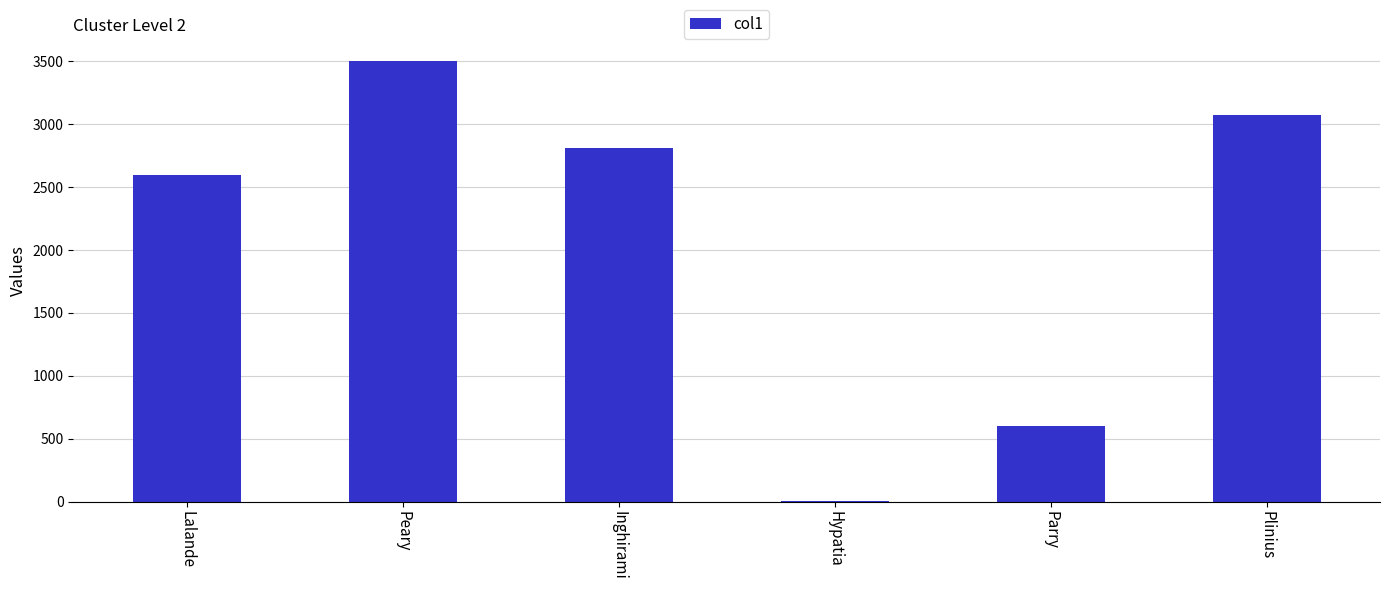

What is the change in value from Lalande to Inghirami?

+210.0